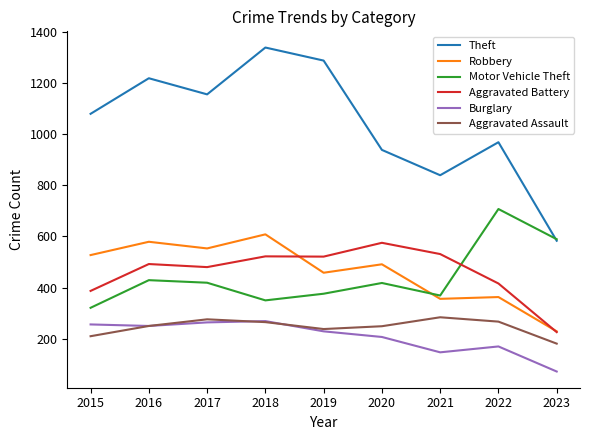

Which category has the lowest value across all series?

2023